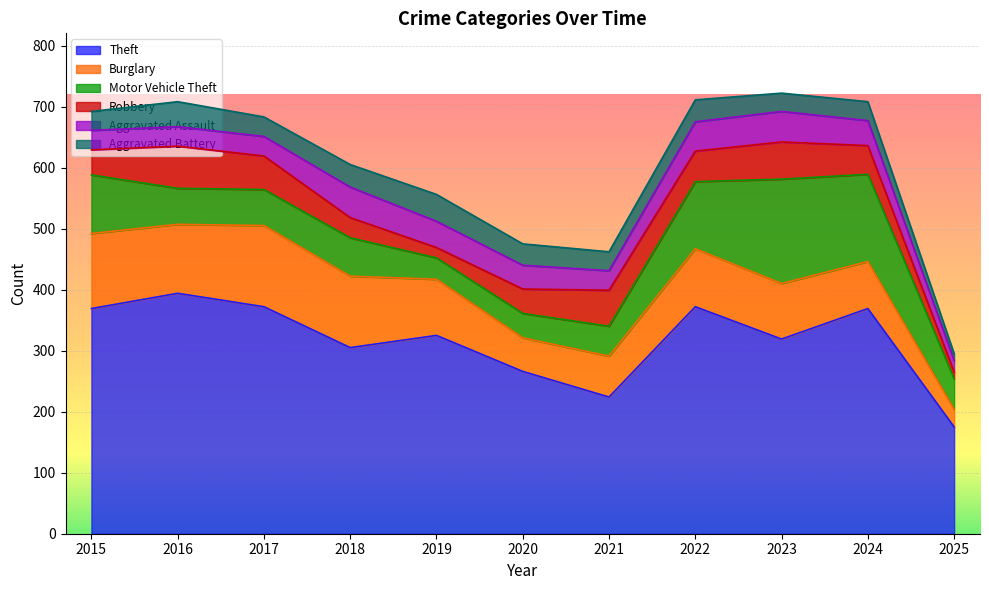

What is the difference between the maximum and minimum values in the Robbery series?

58